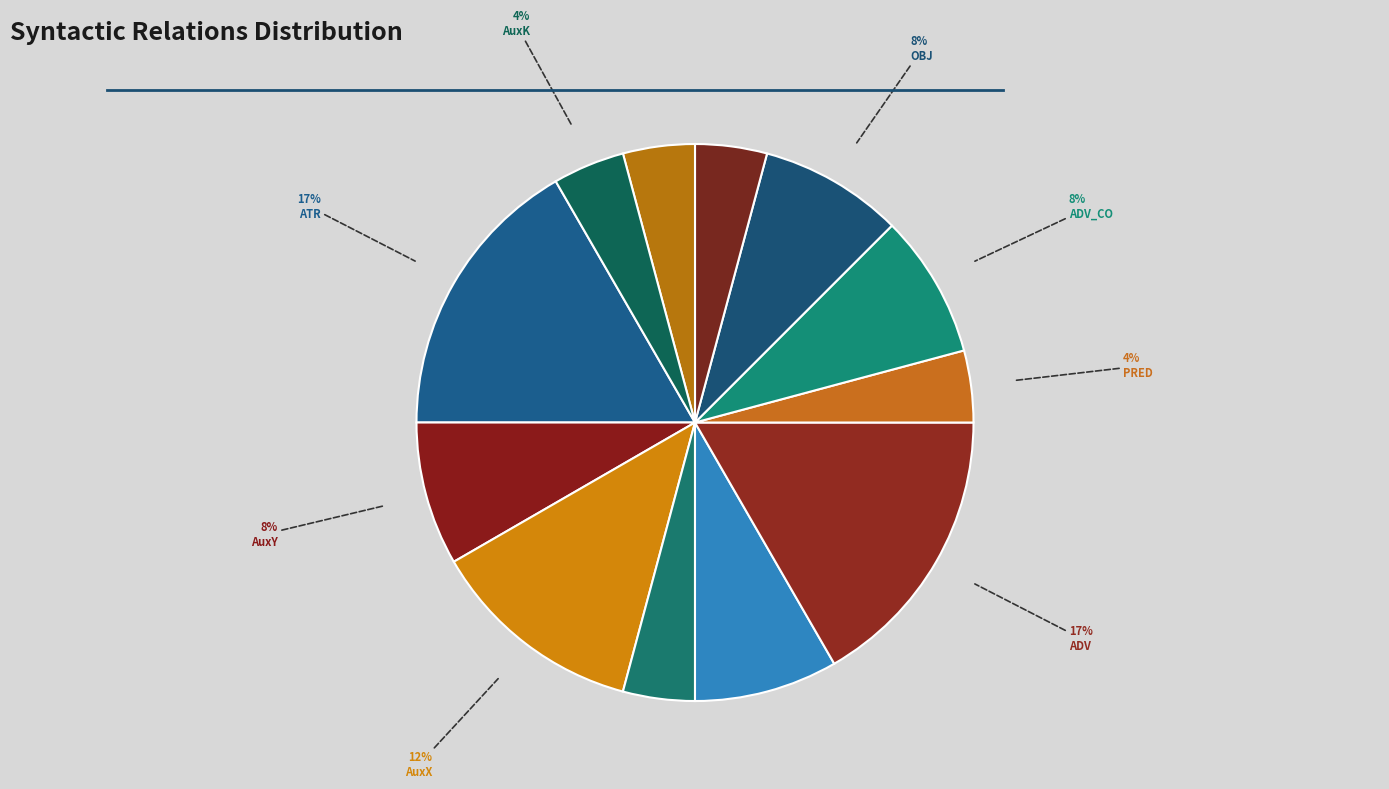

How many segments does this pie chart have?

12